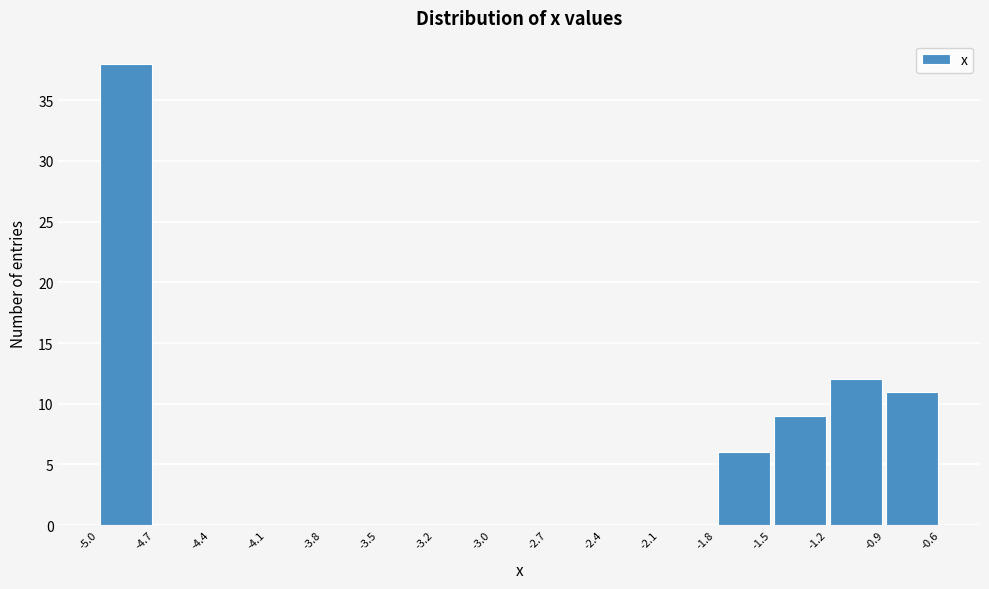

Reading left to right, transcribe this chart: for each bar, give the range it covers on the x-axis and its height. The values are not printed on the chart, so give them approximately, as read against the axis.

-5.0 to -4.7: 38
-4.7 to -4.4: 0
-4.4 to -4.1: 0
-4.1 to -3.8: 0
-3.8 to -3.5: 0
-3.5 to -3.2: 0
-3.2 to -3.0: 0
-3.0 to -2.7: 0
-2.7 to -2.4: 0
-2.4 to -2.1: 0
-2.1 to -1.8: 0
-1.8 to -1.5: 6
-1.5 to -1.2: 9
-1.2 to -0.9: 12
-0.9 to -0.6: 11